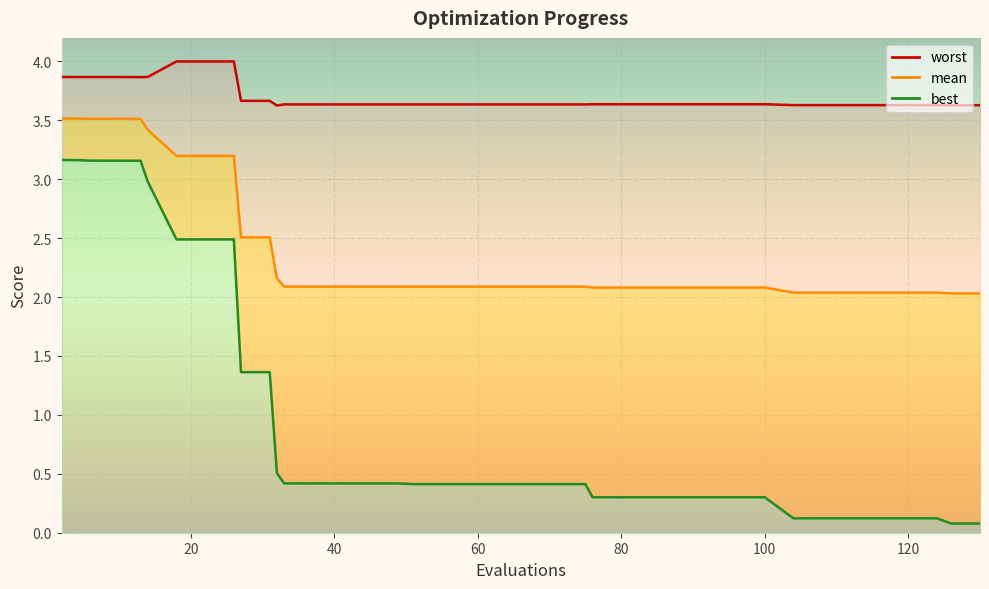

True or false: best (line) and worst (line) cross at least once.

False